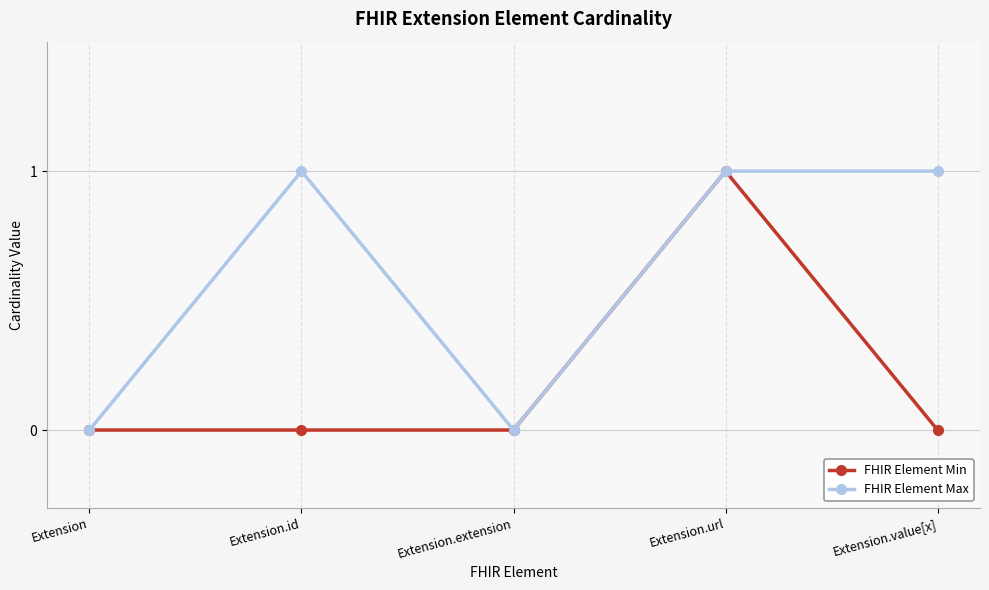

List the series in order of their overall mean, lowest first.

FHIR Element Min, FHIR Element Max